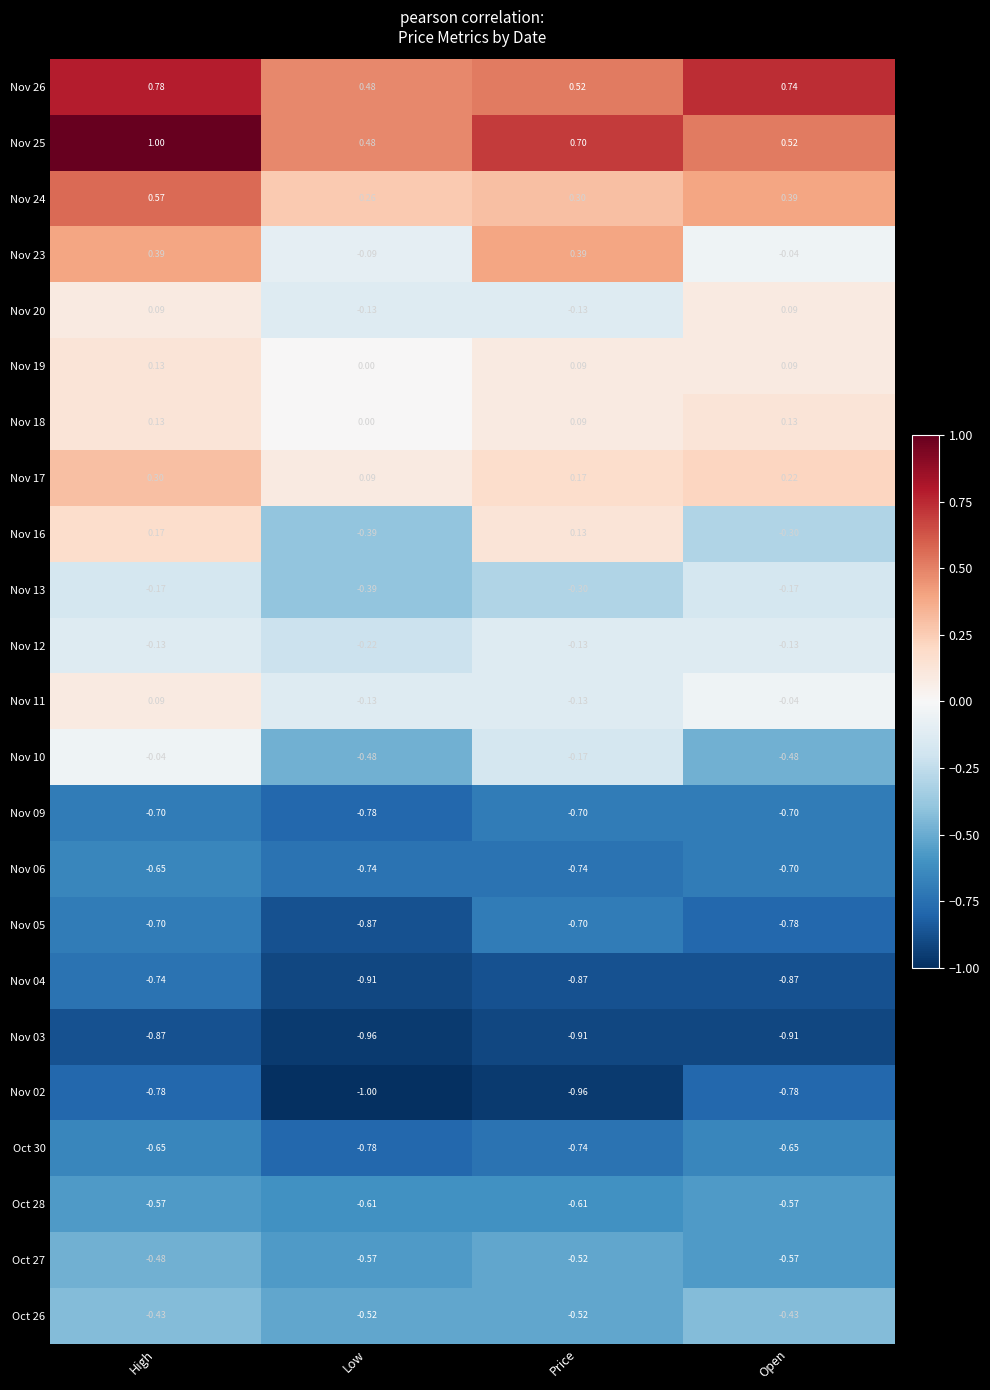

Which label corresponds to the largest value in the chart?

High